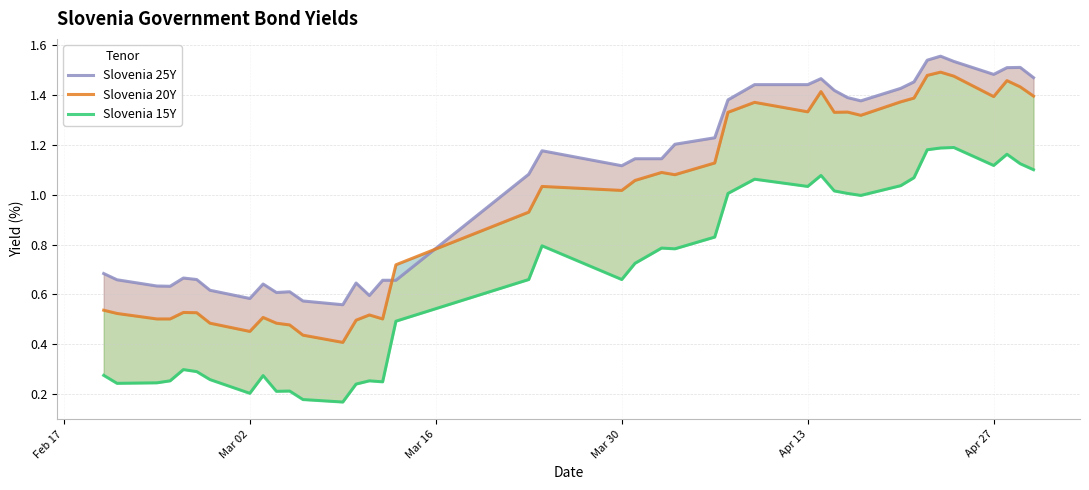

What is the average value of the Slovenia 15Y series?

0.7